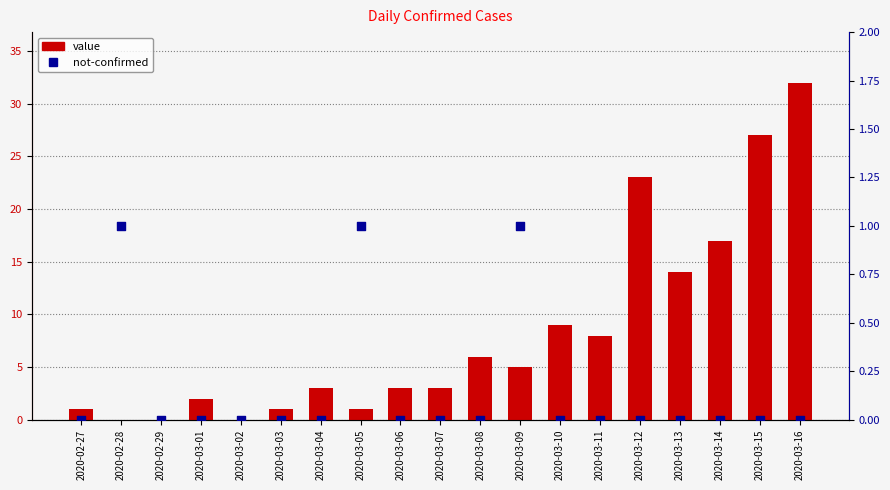

Which series reaches the minimum Y coordinate?

value